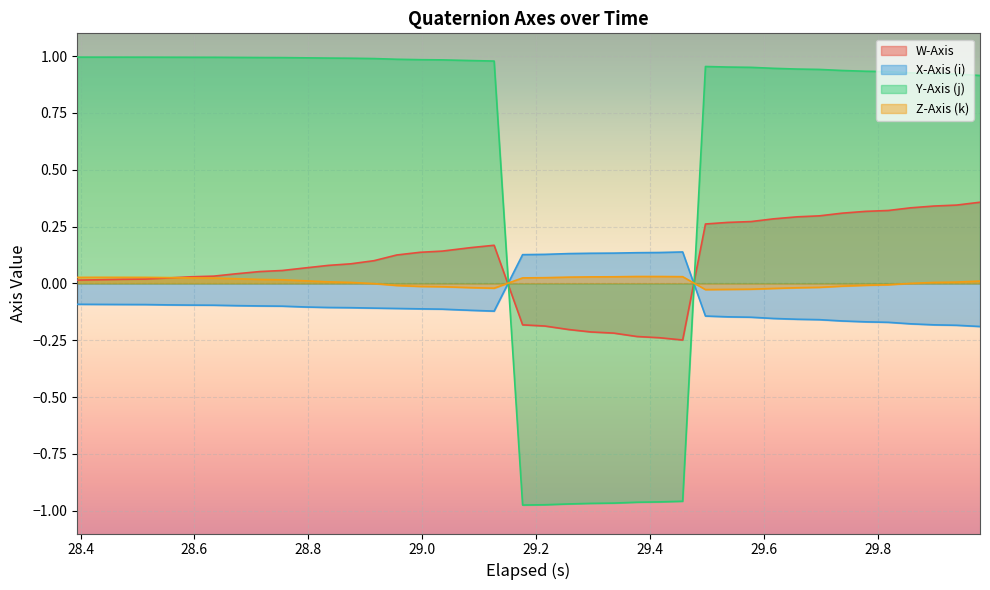

Which series has the largest total across all categories?

Y-Axis (j)